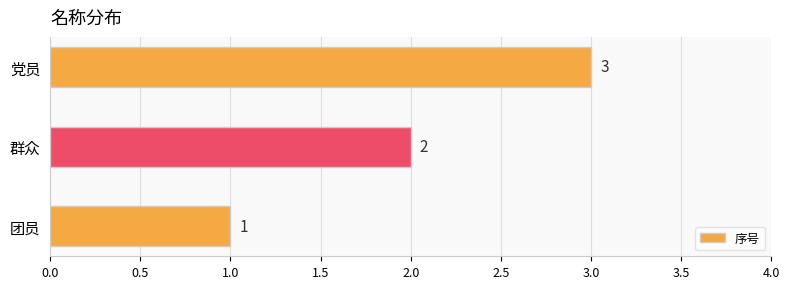

What is the difference between the second highest and minimum values?

1